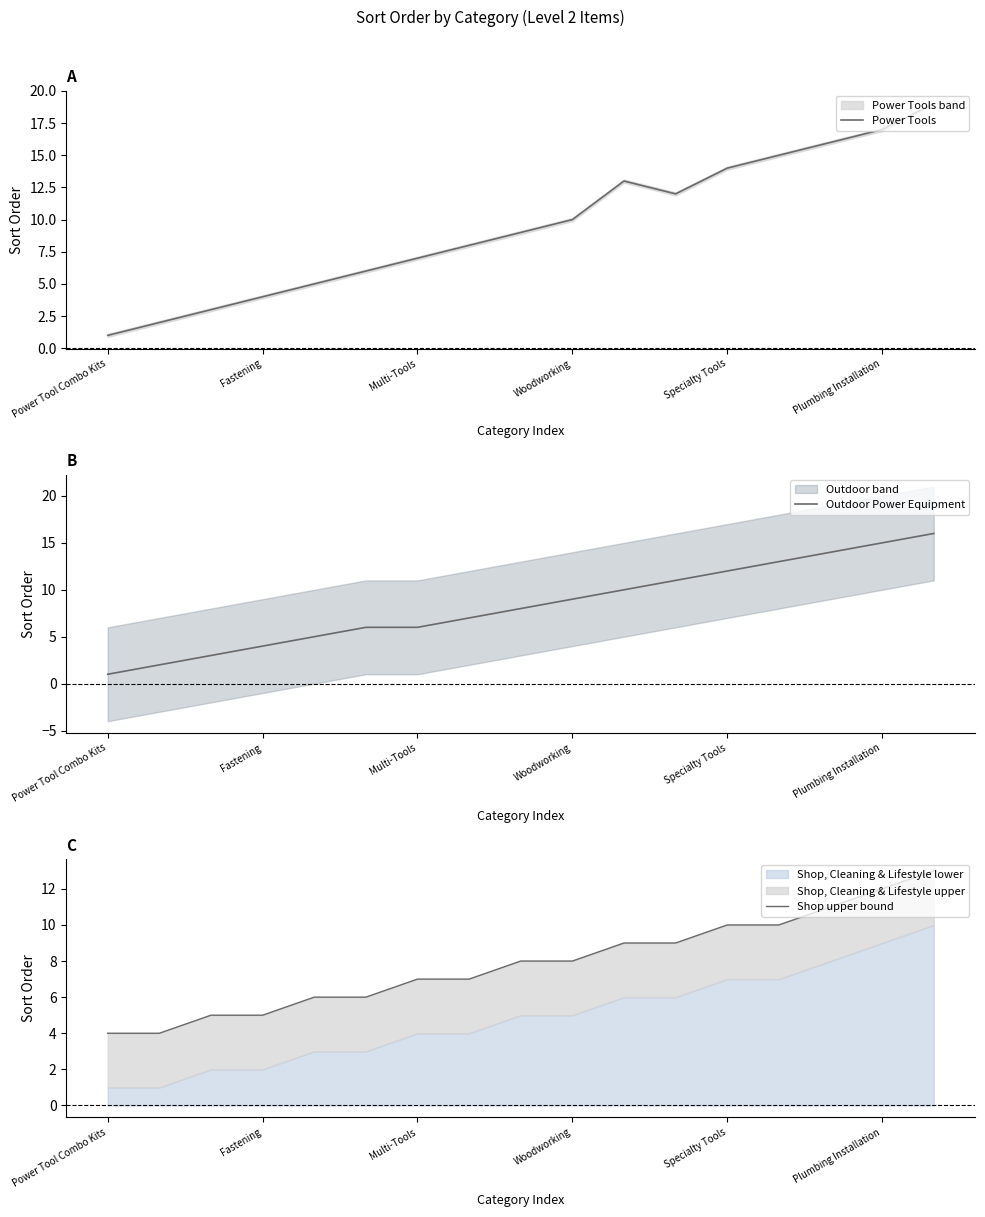

What is the total value across all series at 11?

32